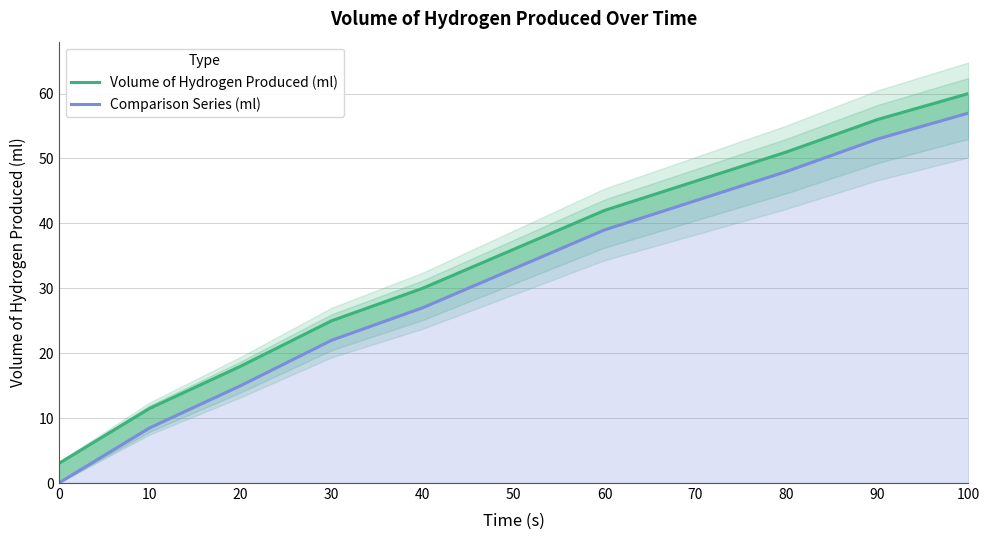

How many data points in Comparison Series (ml) are above 33?

5